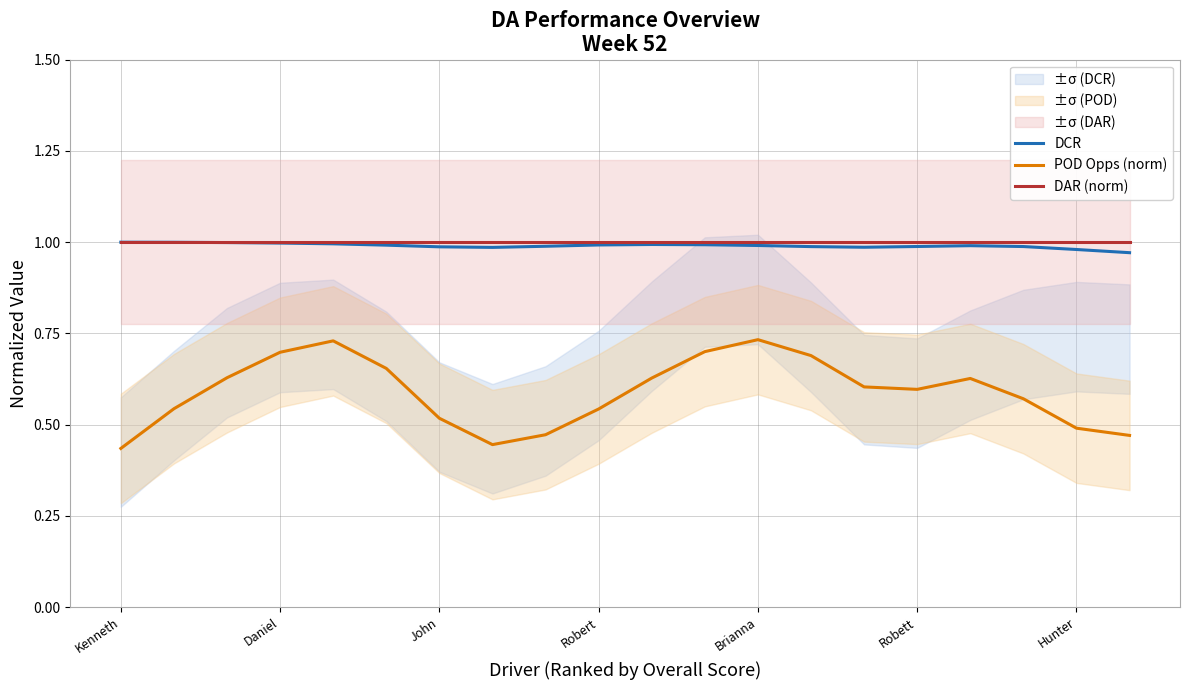

True or false: DAR (norm) and DCR cross at least once.

False